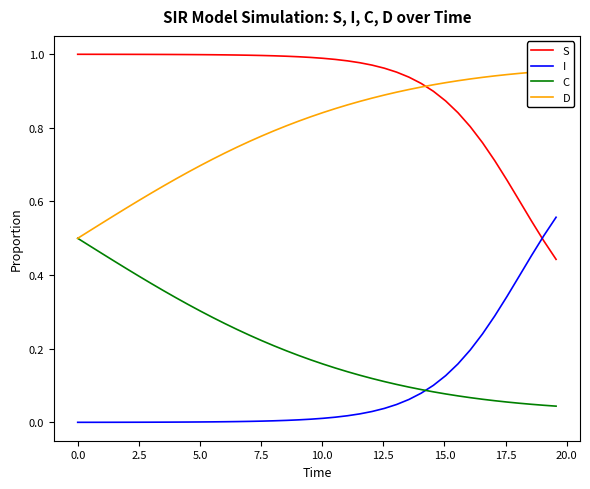

What is the difference between the maximum and minimum values in the S series?

0.6